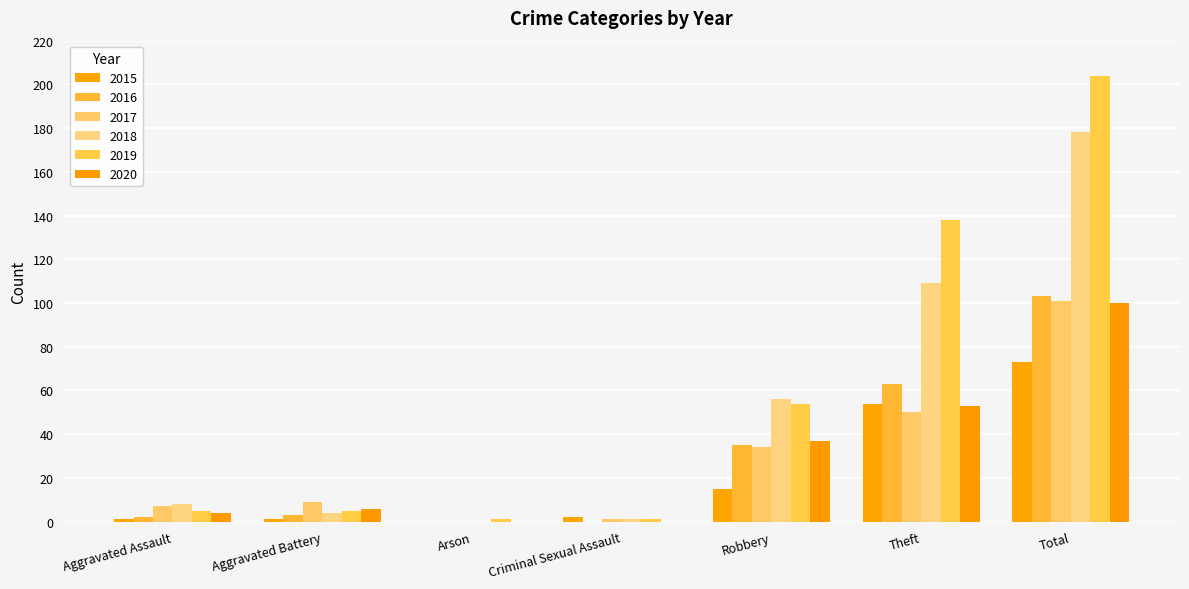

Are the bars grouped side by side (vs. stacked)?

Yes